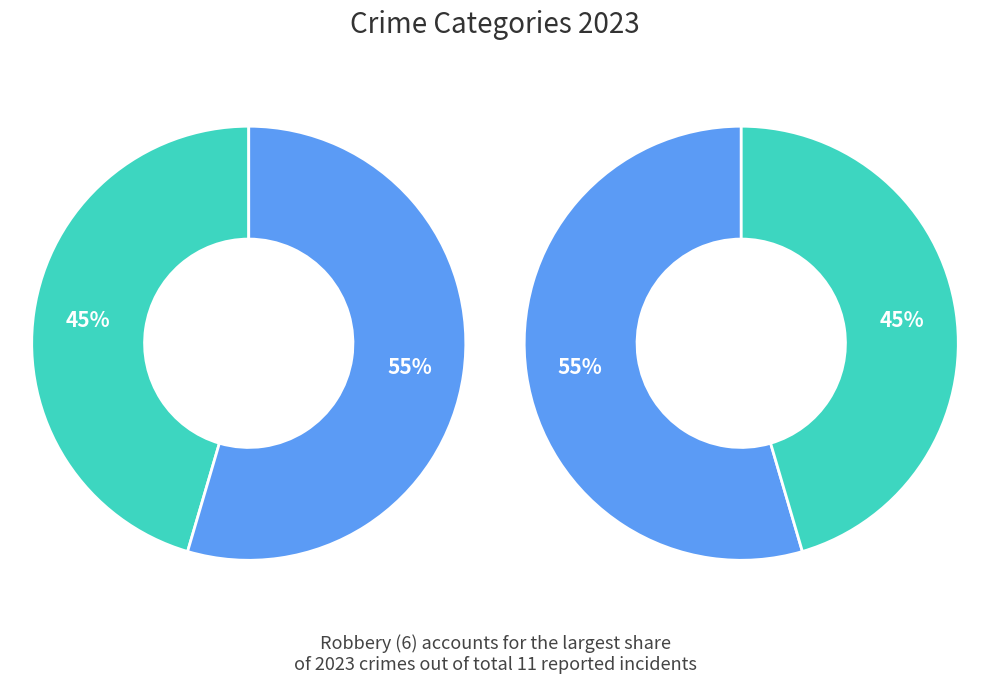

What is the change in value from Arson to Criminal Sexual Assault?

+1